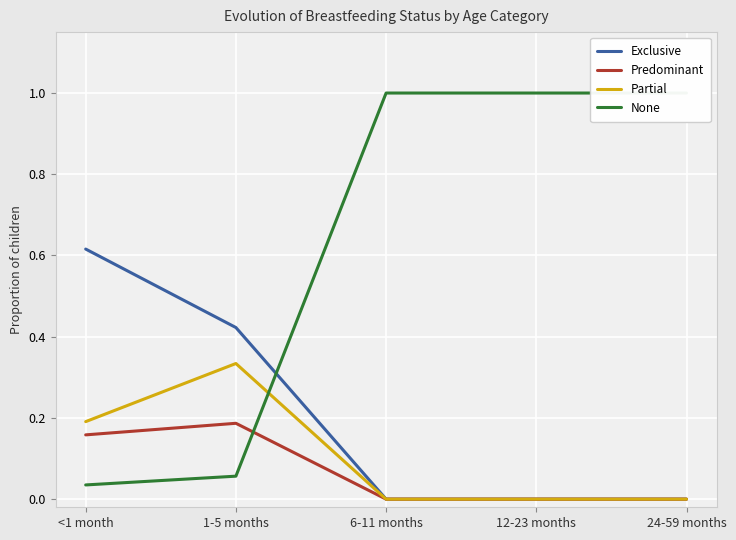

Count the number of data series in this chart.

4